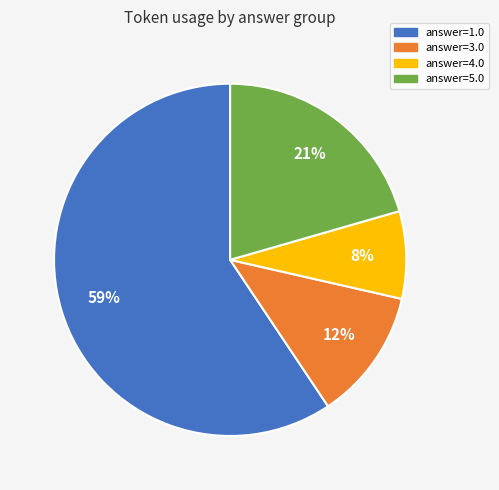

To the nearest percent, what is the average slice percentage?

25%